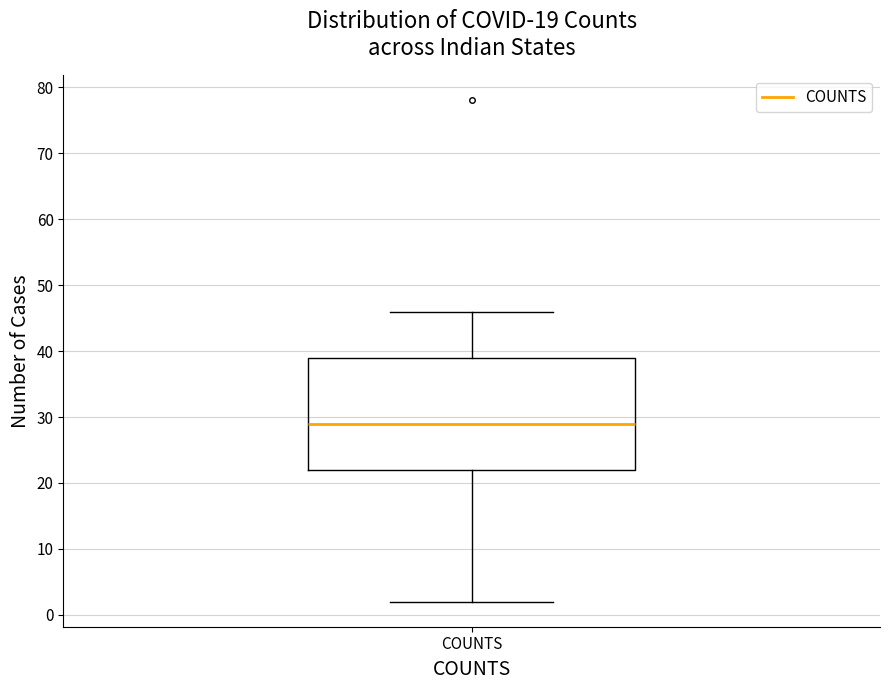

Where does the upper whisker of the box for COUNTS end on the y-axis? The values are not printed on the chart, so give them approximately, as read against the axis.

46